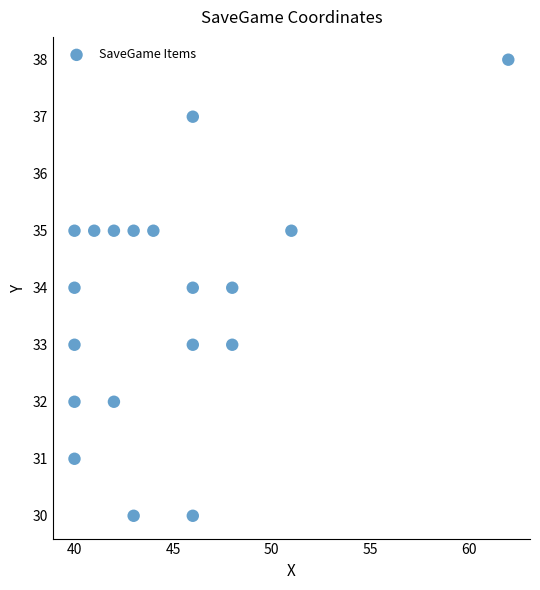

What is the range of Y values (max minus min)?

8